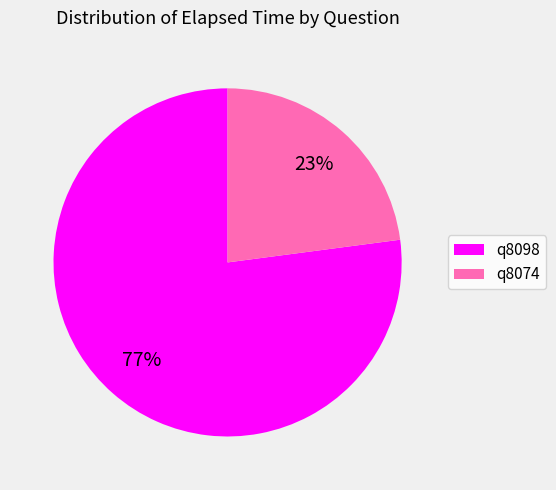

Is the sum of q8098 and q8074 greater than half?

Yes